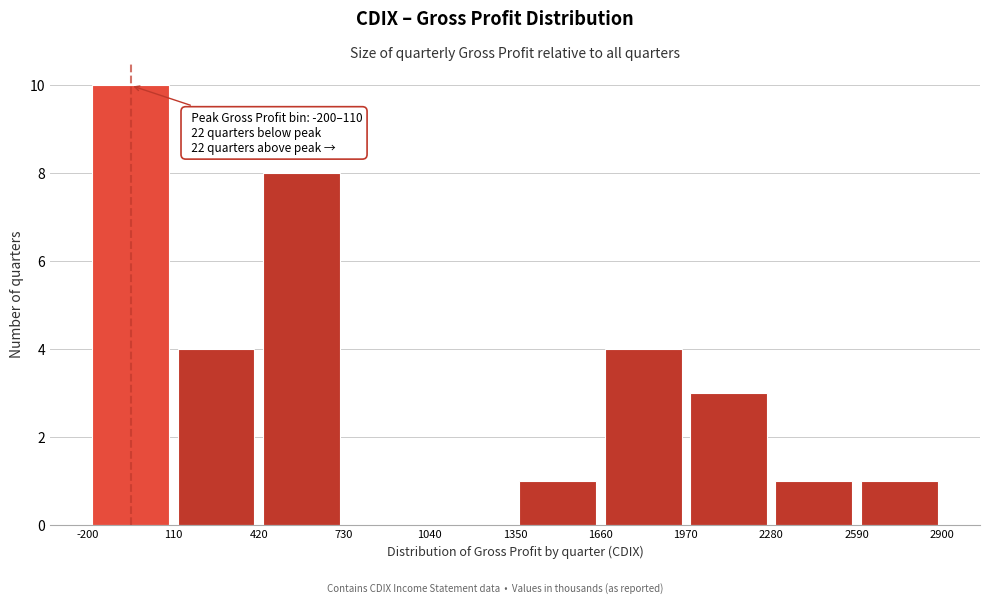

Which range on the x-axis has the tallest bar?

-200 to 110